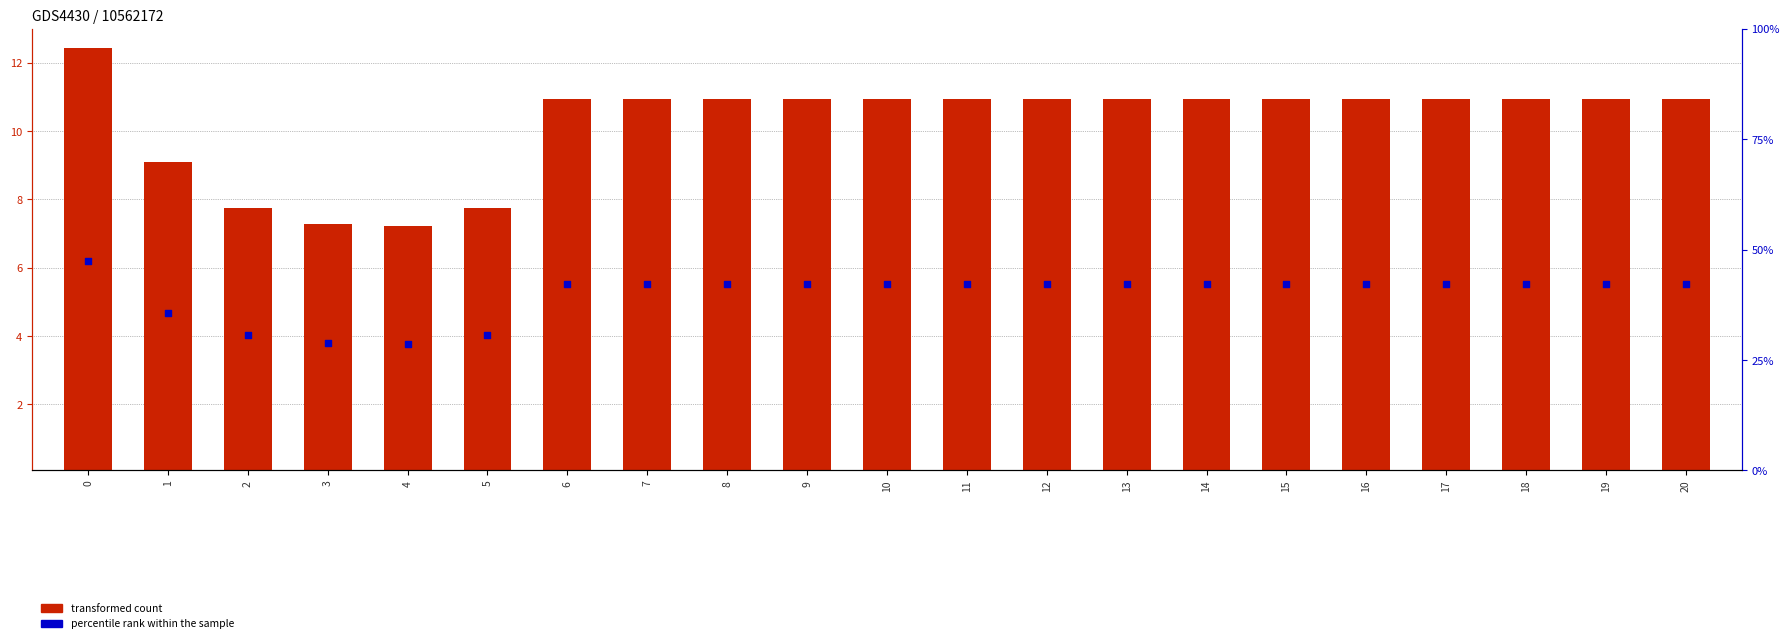

Which series has the largest Y range (max minus min)?

percentile rank within the sample